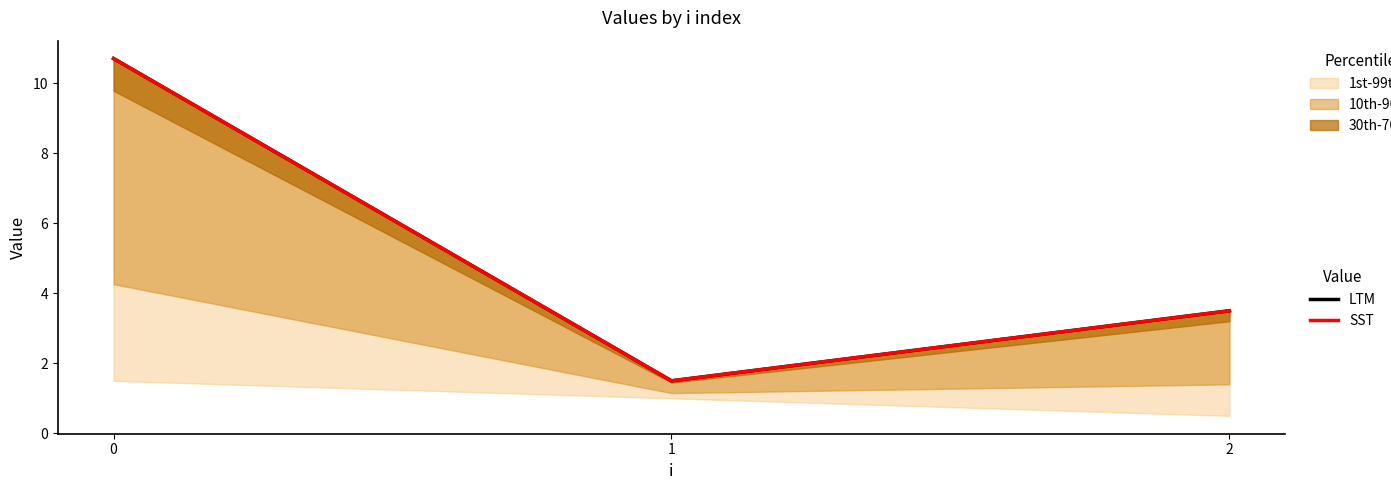

Is it true that SST equals 1.5 at 1?

True